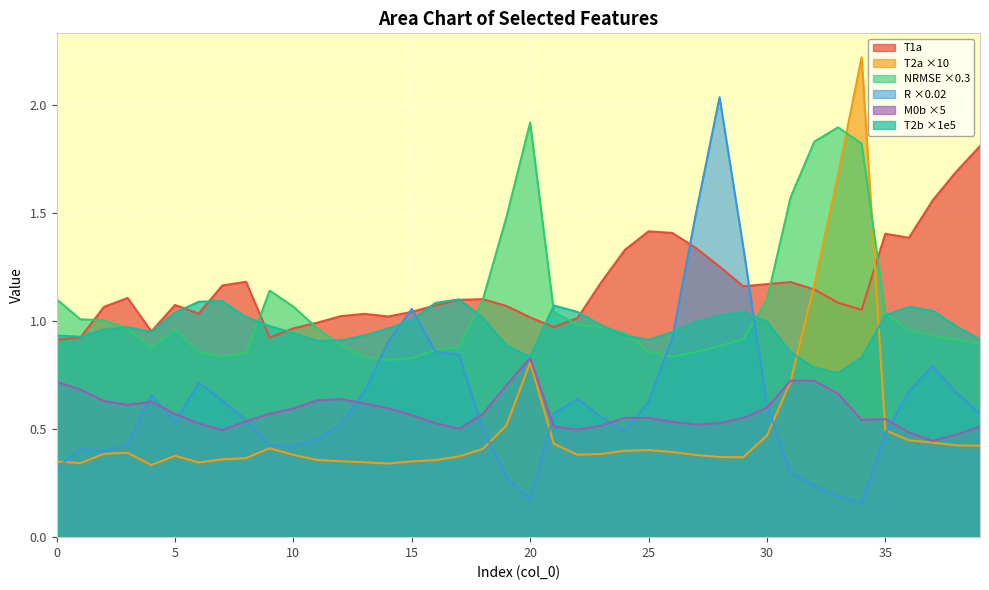

What is the total value across all series at 0?

4.3